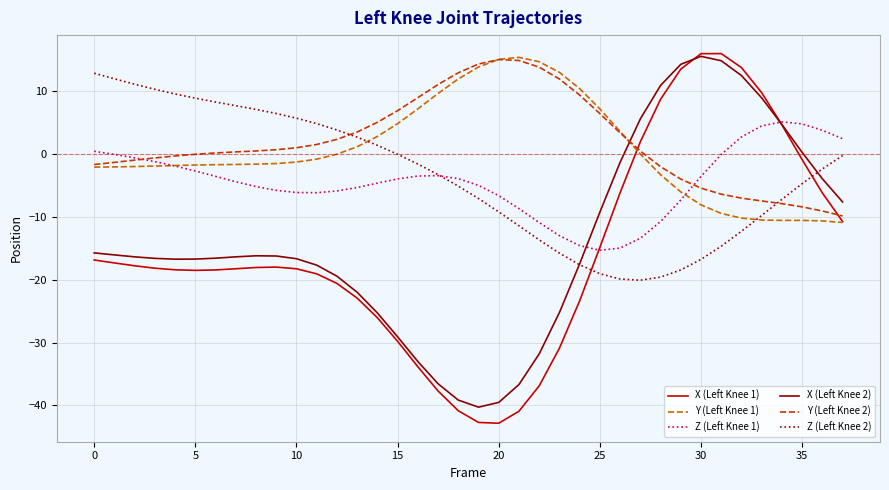

What is the greatest value displayed?

16.0